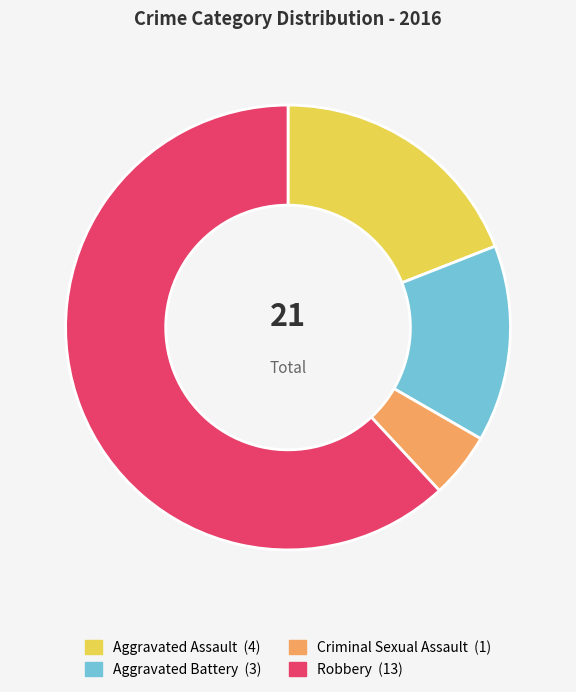

How many slices are in this pie chart?

4